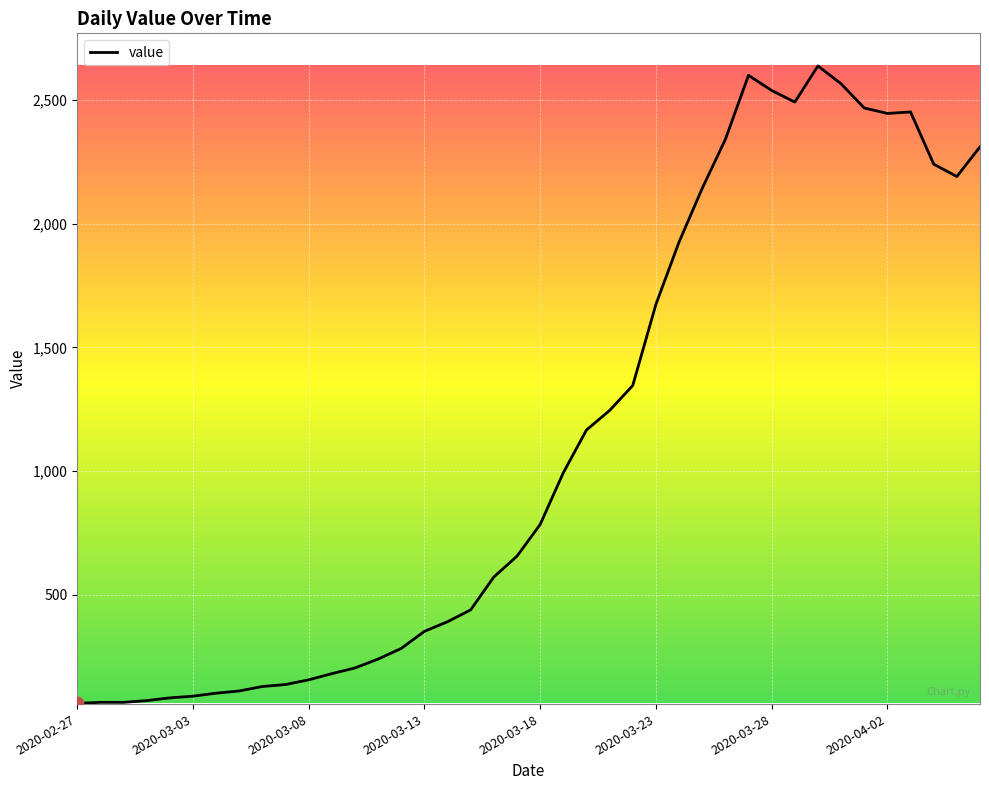

What is the greatest value displayed?

2638